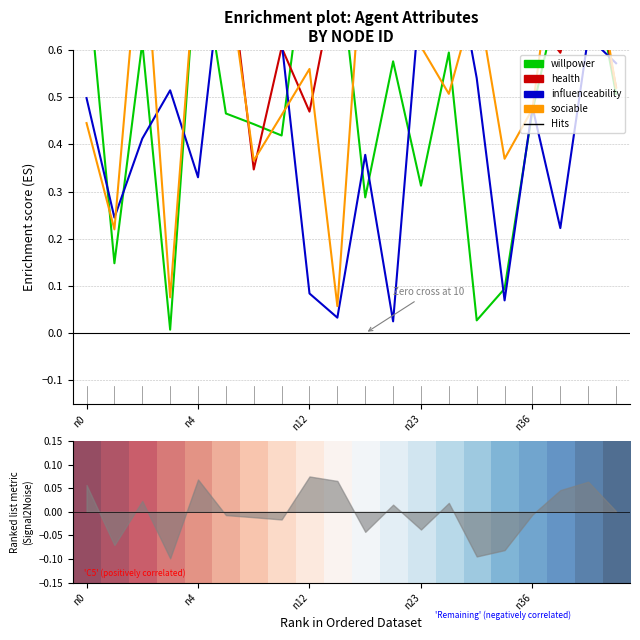

What is the label of the 20th point from the right?

n0